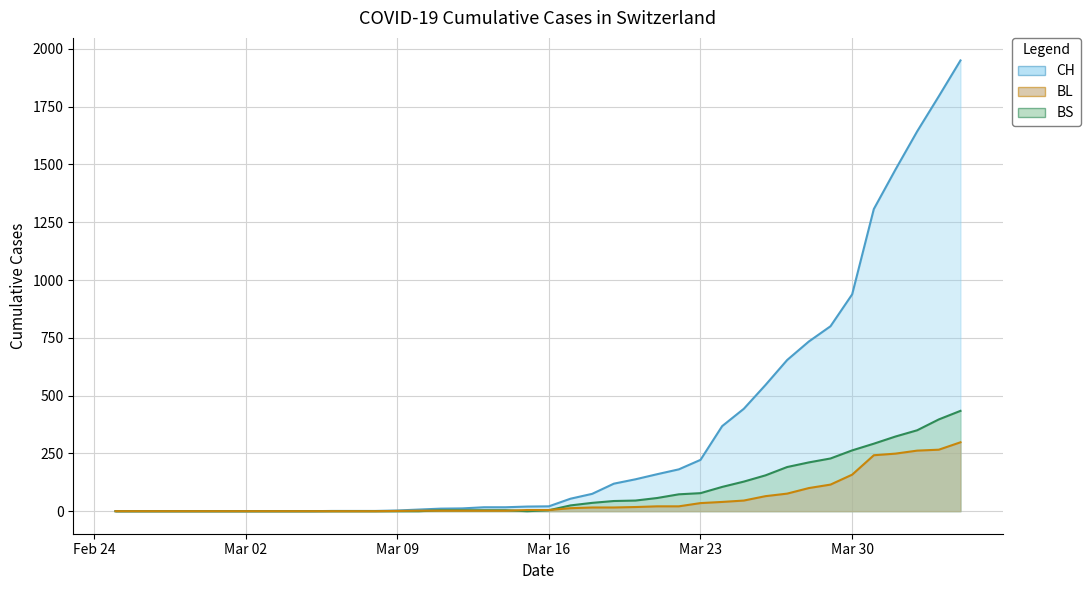

True or false: CH has a value of 106 at 2020-03-24.

False